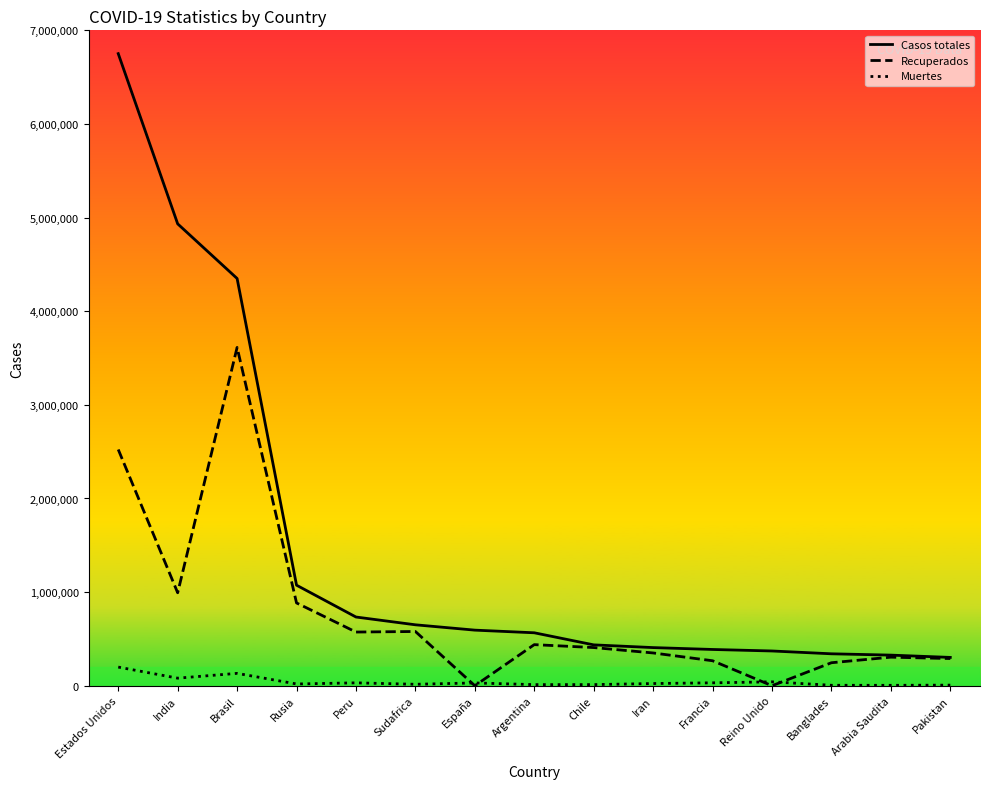

What is the highest value of the Recuperados series?

3613184